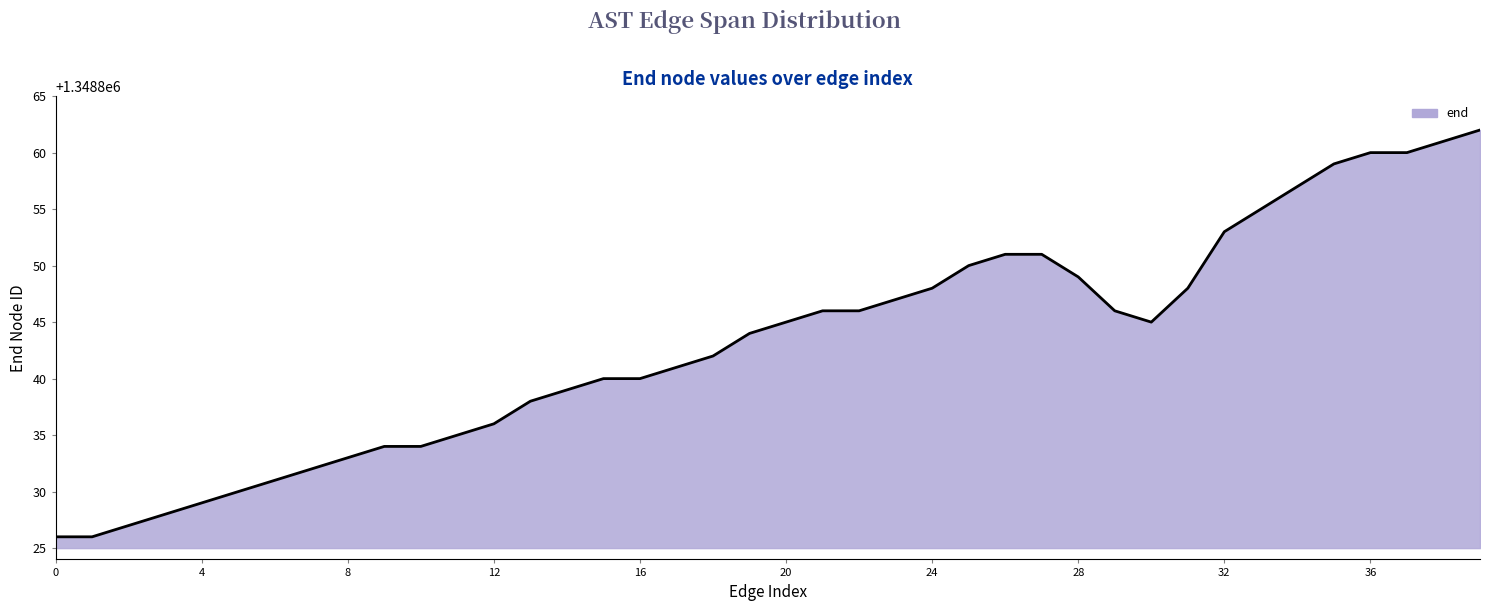

What is the difference between the maximum and minimum values?

36